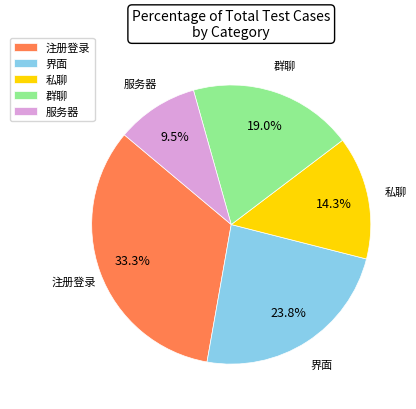

What is the ratio of the value at 群聊 to the value at 注册登录?

0.6